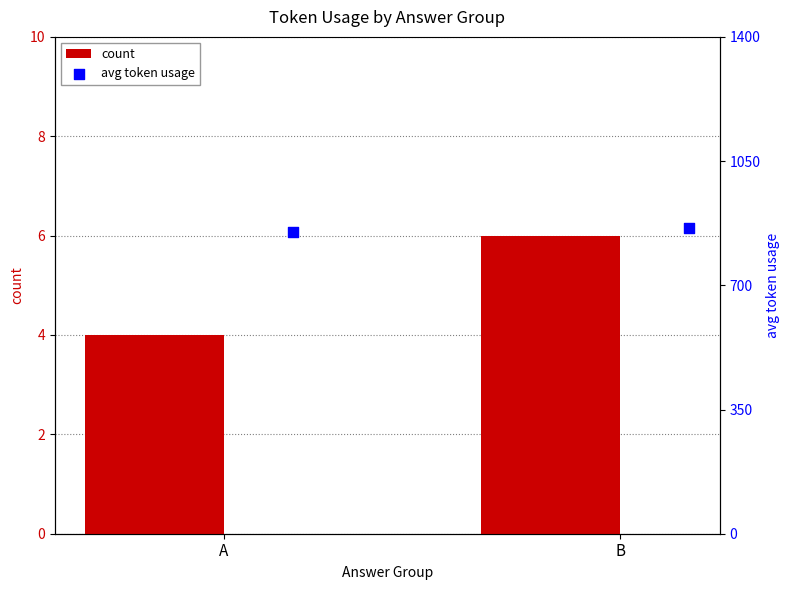

Which series has the largest total across all categories?

avg token usage